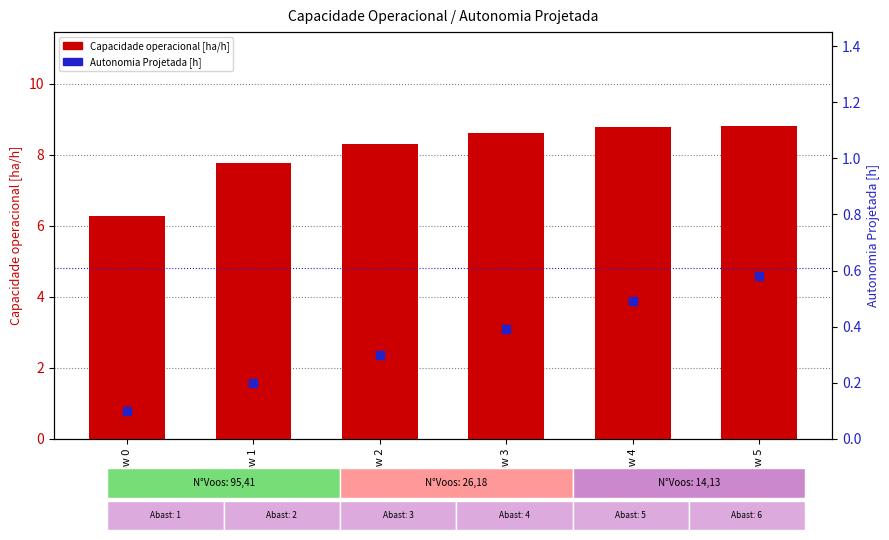

Which series reaches the minimum Y coordinate?

Autonomia Projetada [h]